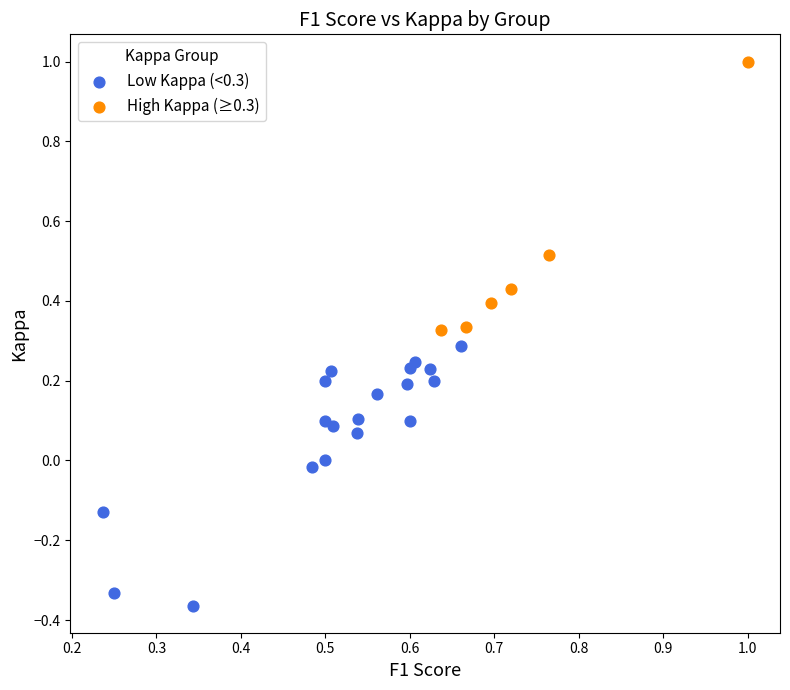

Which series contains the lowest Y value?

Low Kappa (<0.3)